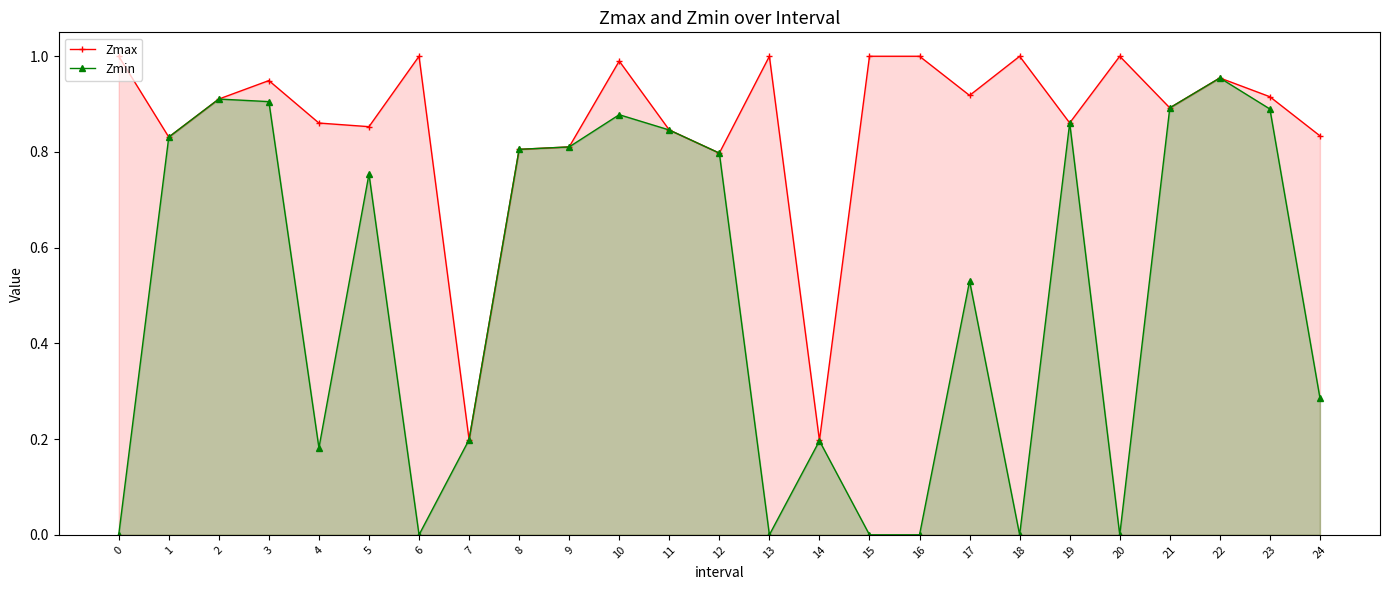

Which series has the largest total across all categories?

Zmax